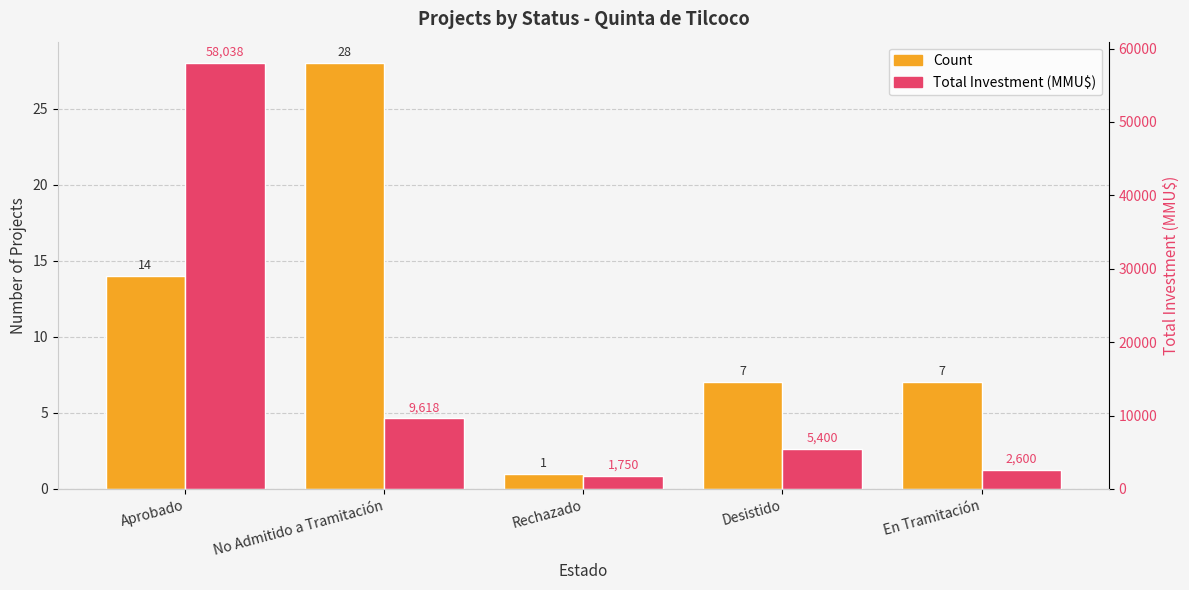

At which label is Count closest to 14?

Aprobado